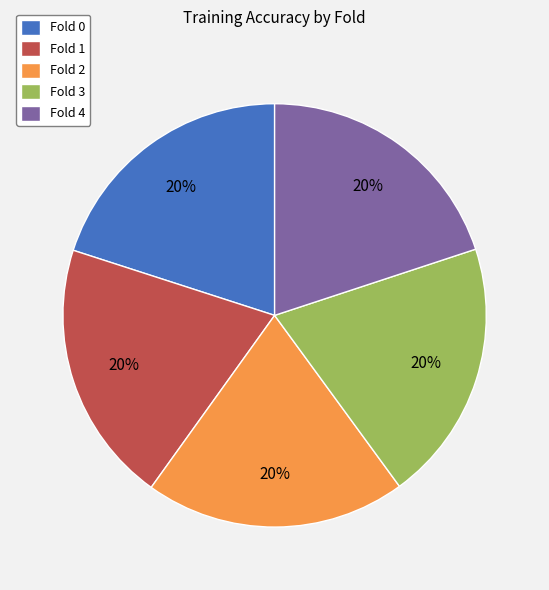

To the nearest percent, what portion does Fold 2 represent?

20%